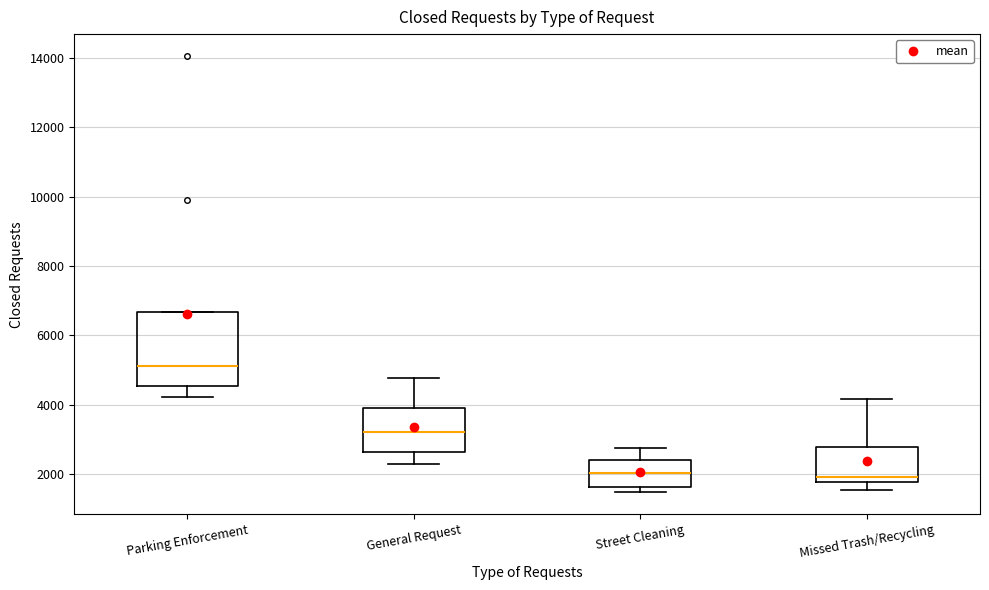

Where does the median line of the box for Parking Enforcement sit on the y-axis? The values are not printed on the chart, so give them approximately, as read against the axis.

5200